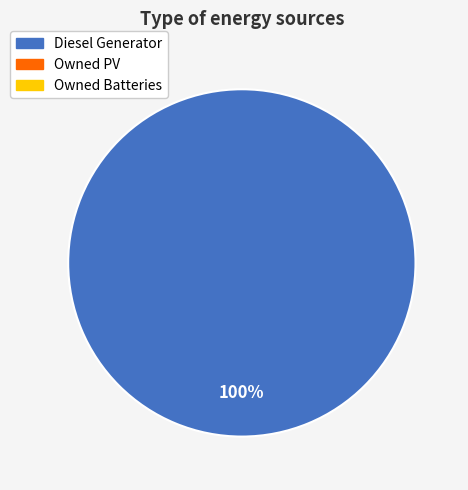

How many slices are in this pie chart?

1